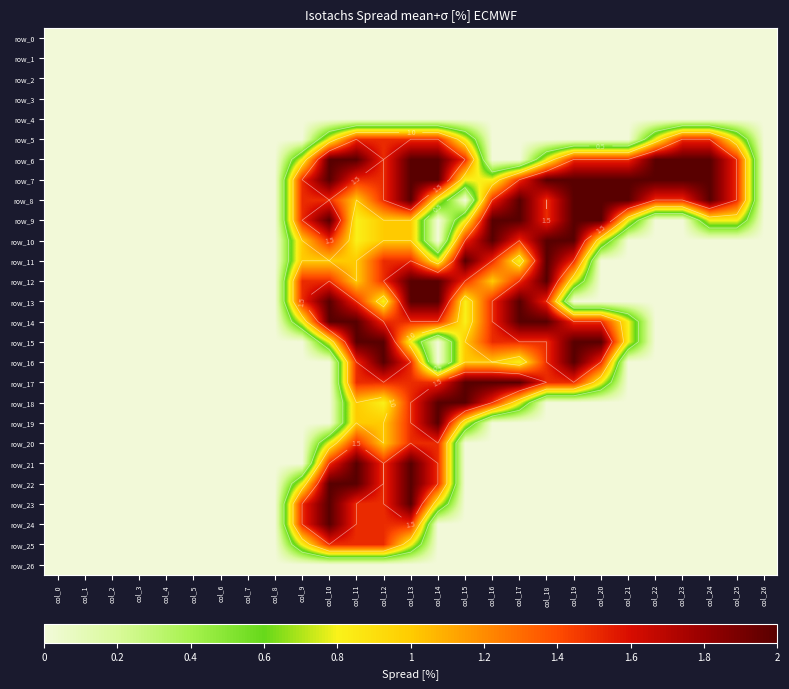

At which label does row_19 reach its minimum?

col_0